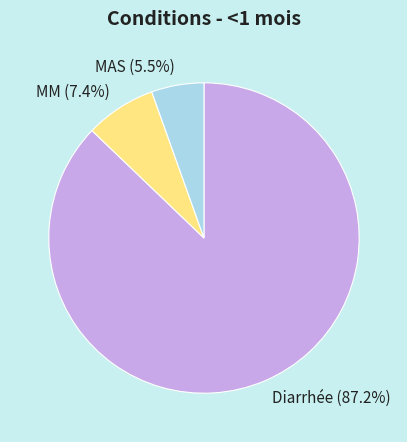

True or false: Diarrhée accounts for 87% of the total.

True